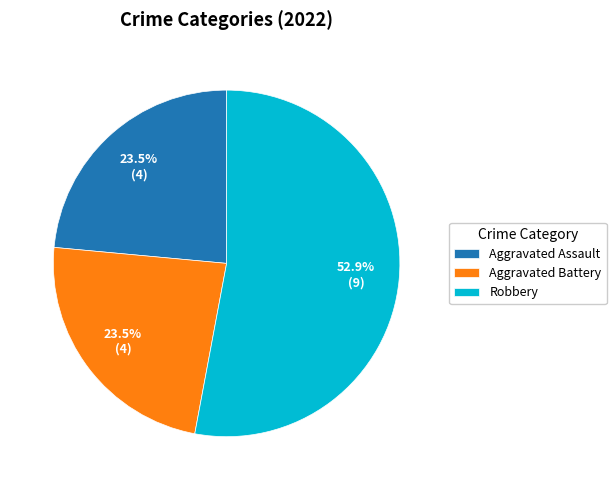

Which category has the biggest portion of the pie?

Robbery